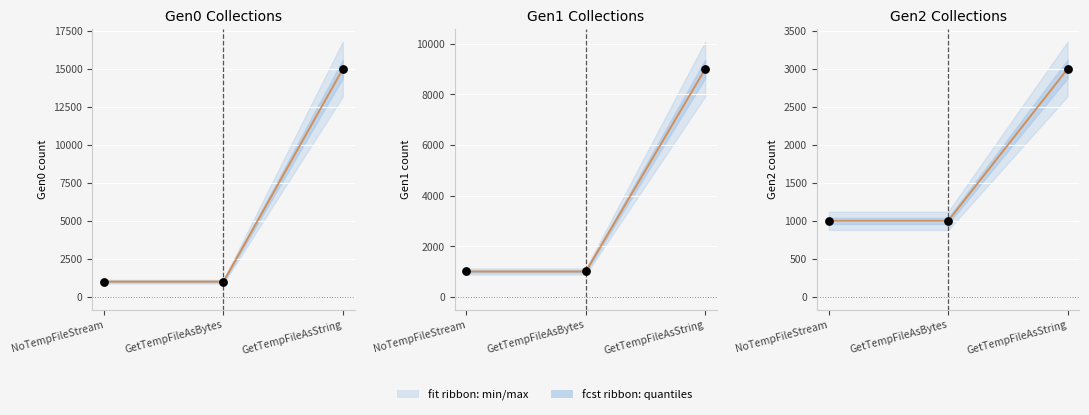

Which series has the widest spread of Y values?

Gen0